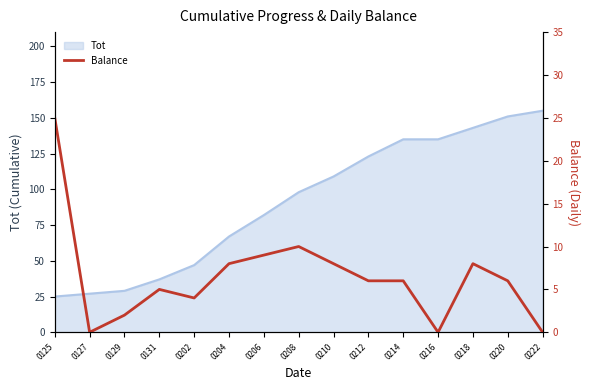

How many values are above zero?

12